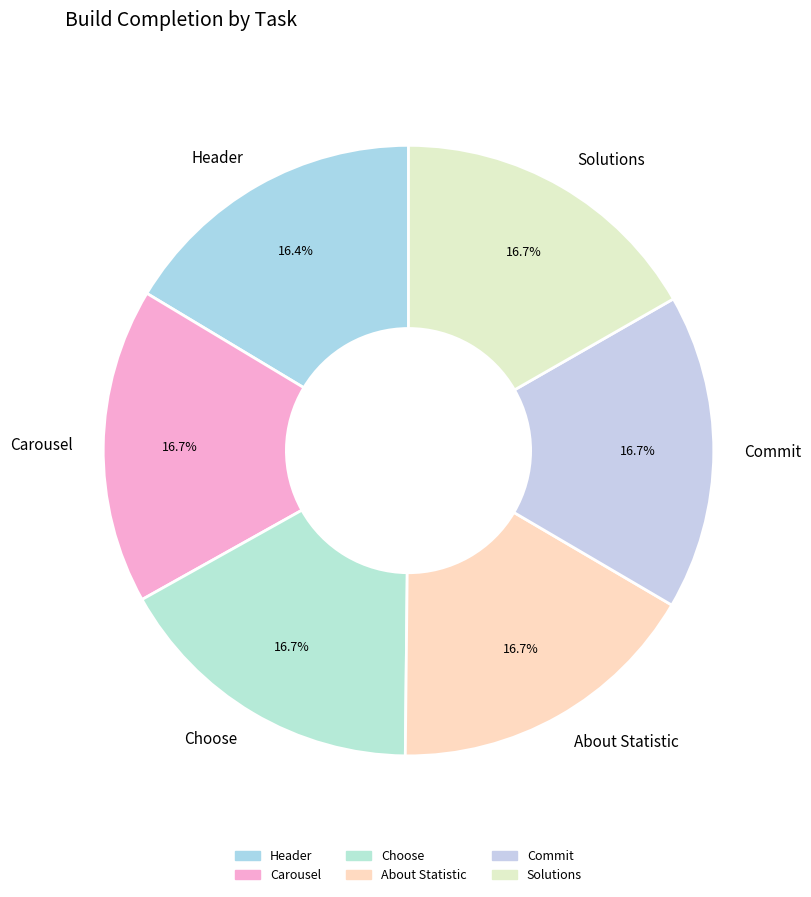

What is the ratio of the value at Solutions to the value at Carousel?

1.0